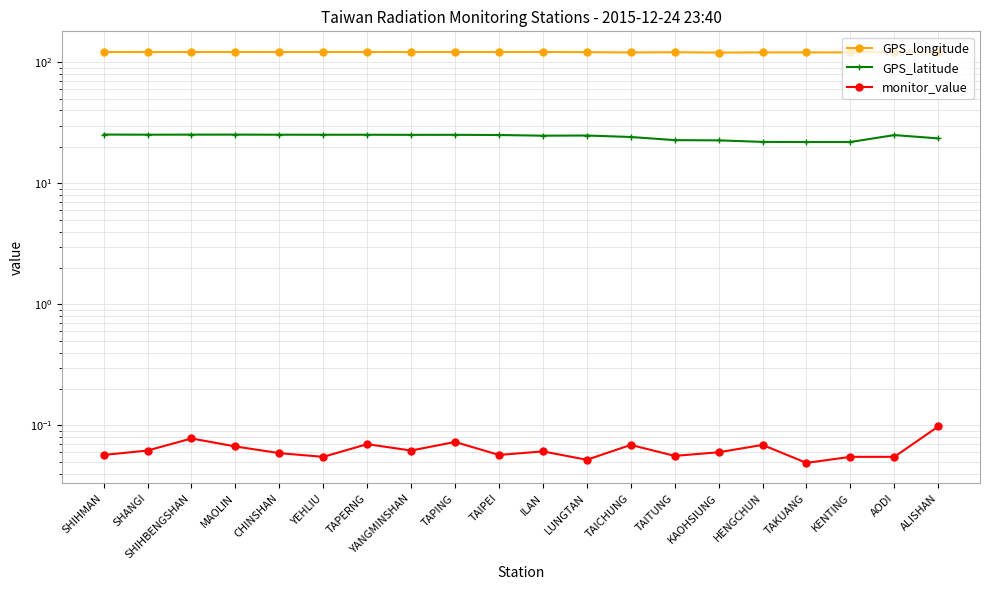

What is the lowest value of the GPS_longitude series?

120.3